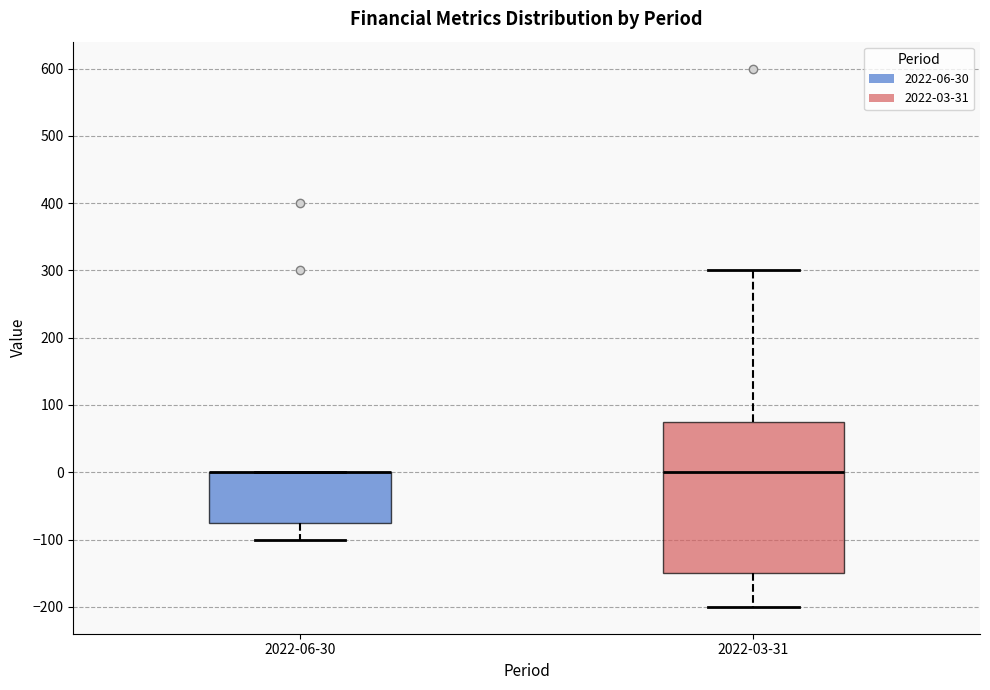

Reading left to right, transcribe this box plot: for each box, give where its median line is, the range the box spans, and where its two whiskers end, as read against the y-axis. The values are not printed on the chart, so give them approximately, as read against the axis.

2022-06-30: median 0 (drawn on the box's upper edge), box -70 to 0, whiskers -100 to 0
2022-03-31: median 0, box -150 to 80, whiskers -200 to 300